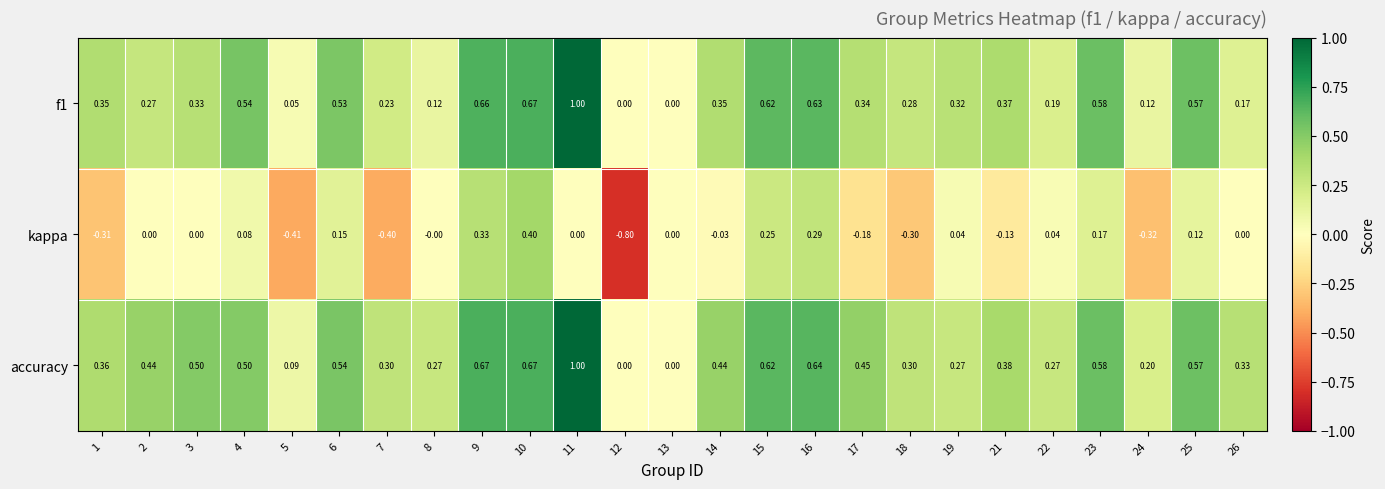

Is the value of accuracy at 1 greater than the value of f1 at 19?

Yes